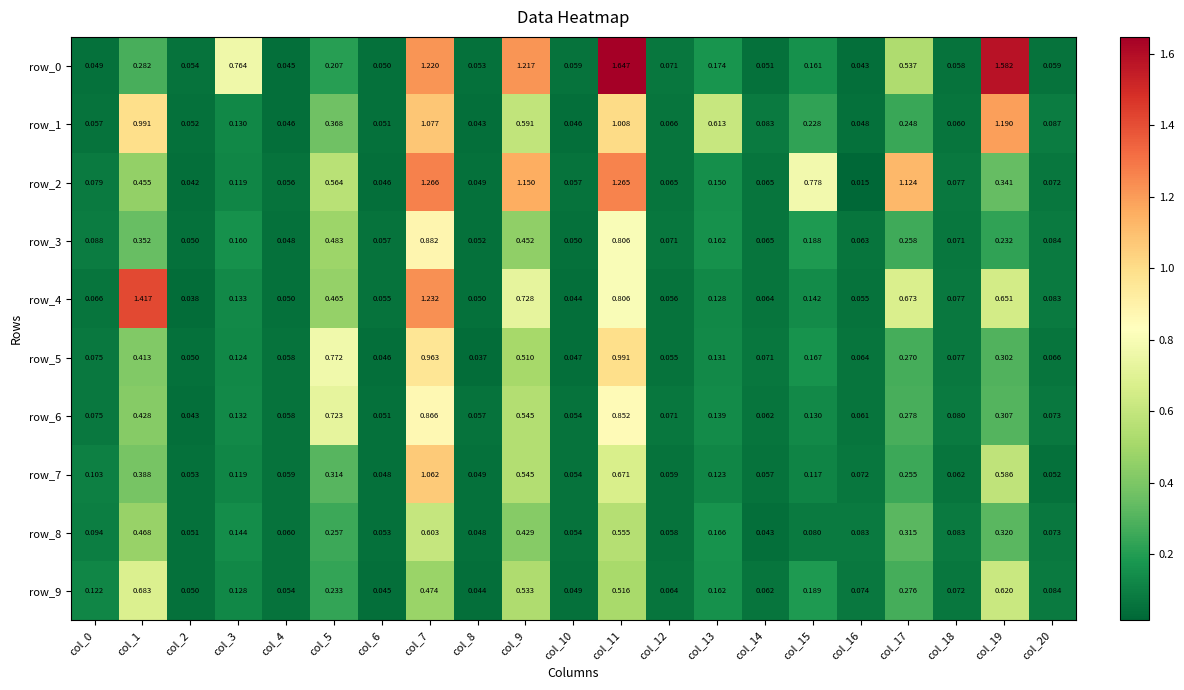

Count the number of categories in the chart.

21